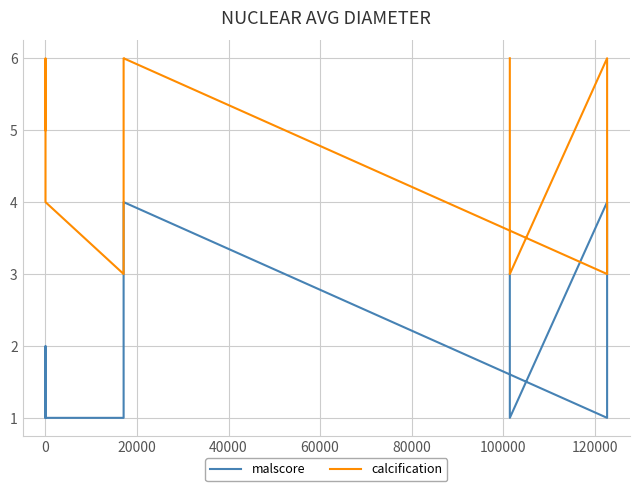

How many categories are shown in the chart?

11